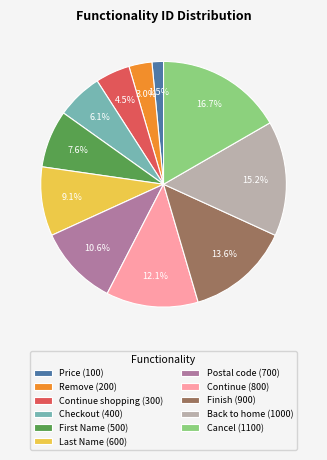

Is there any slice that represents more than half of the pie?

No